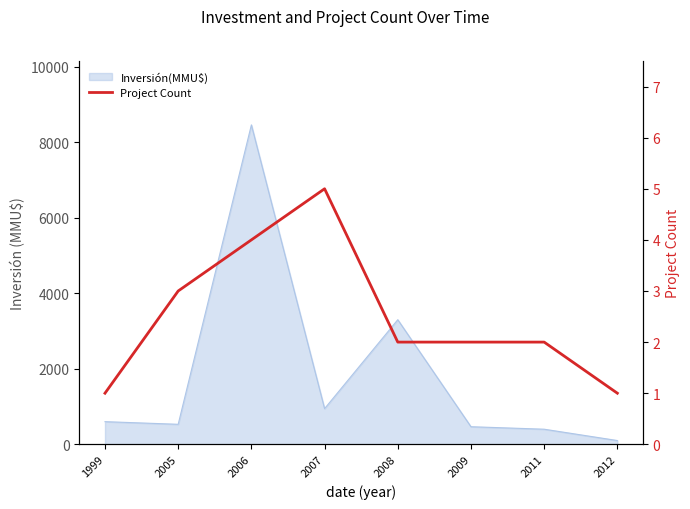

True or false: the data has more than 0 interior local peaks.

True